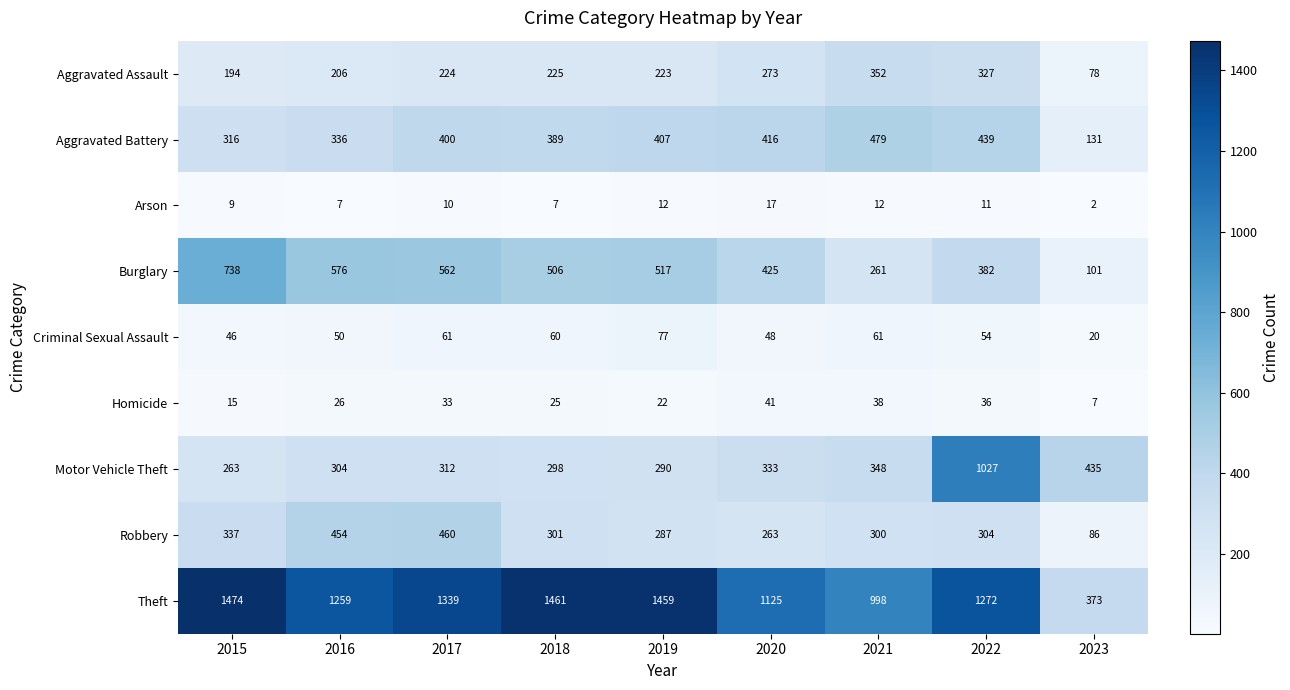

What is the difference between the maximum and minimum values in the Robbery series?

374